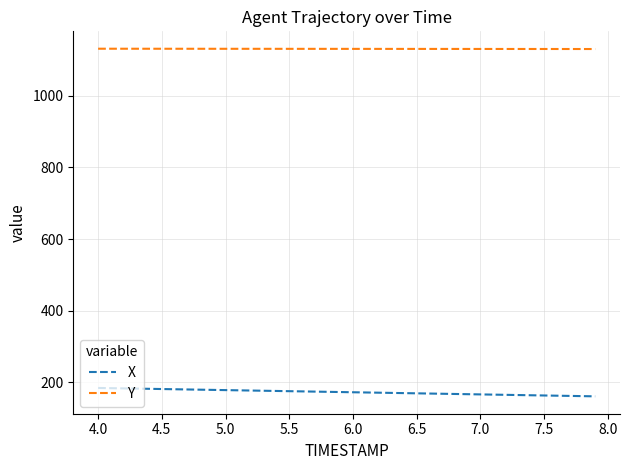

Which series has the largest total across all categories?

Y